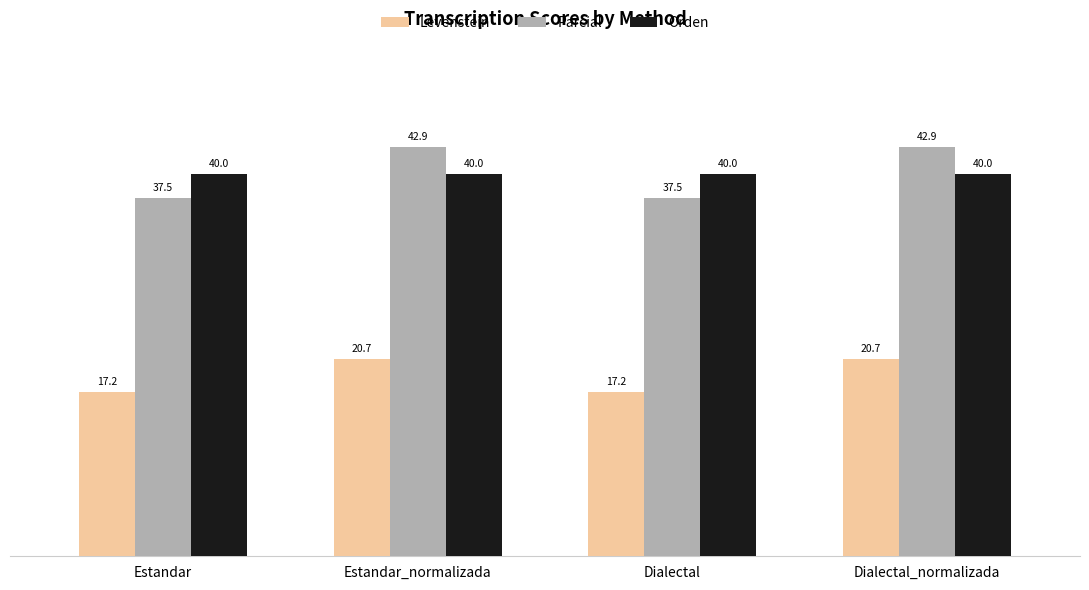

How many bars are there in total?

12